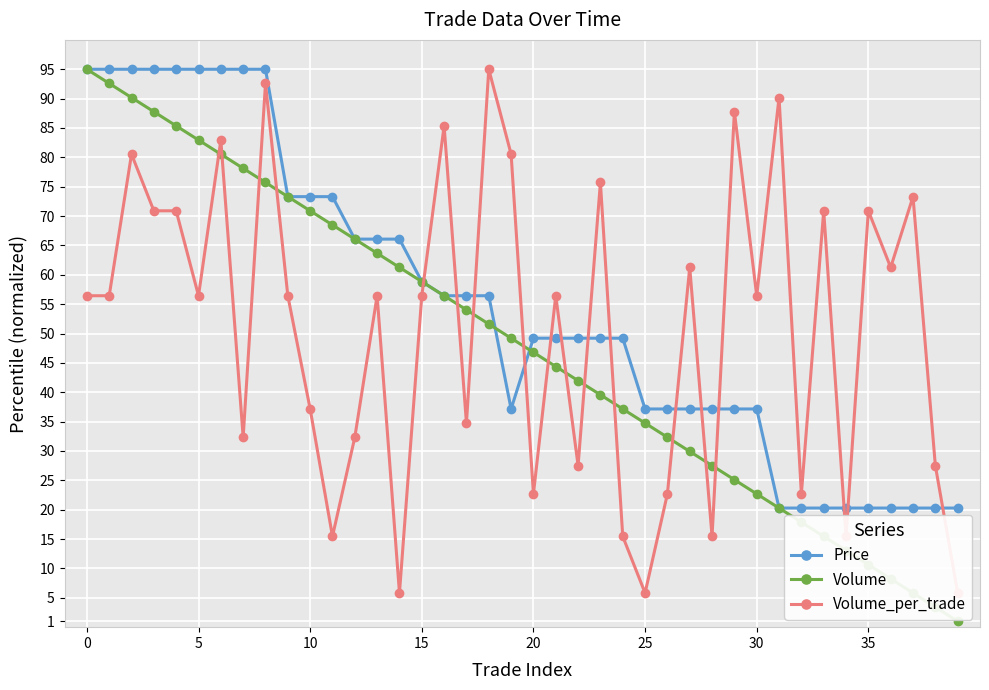

True or false: Volume has more than 1 interior local peaks.

False